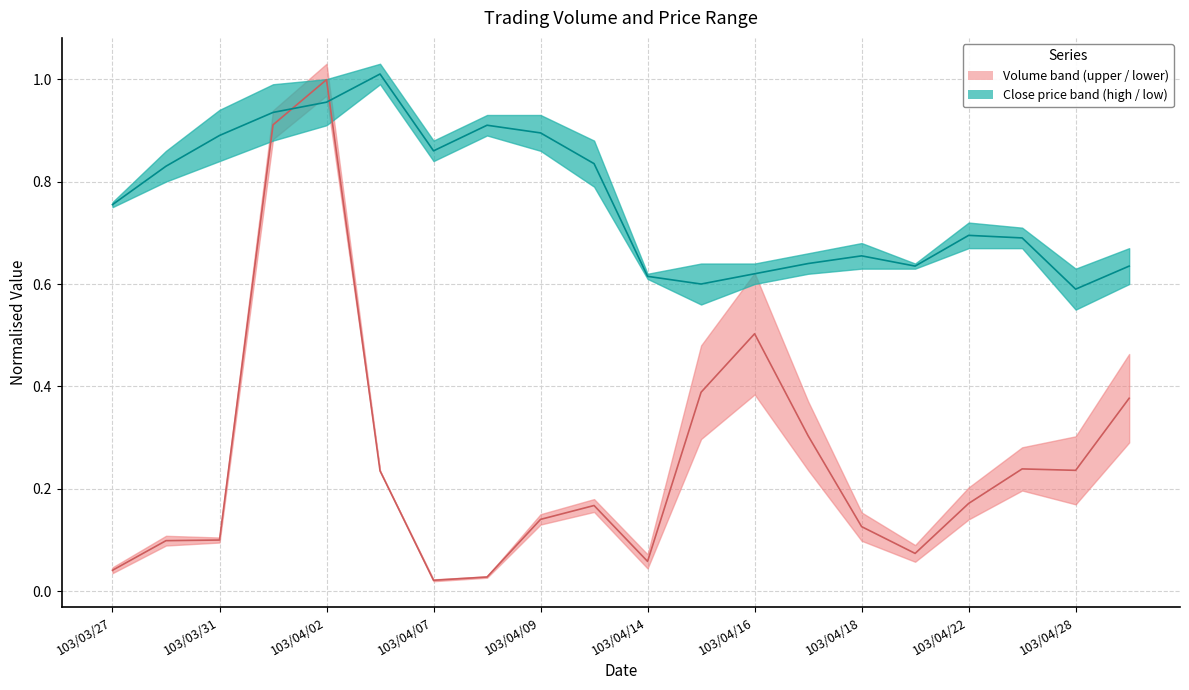

What is the label of the 1st point from the left?

103/03/27